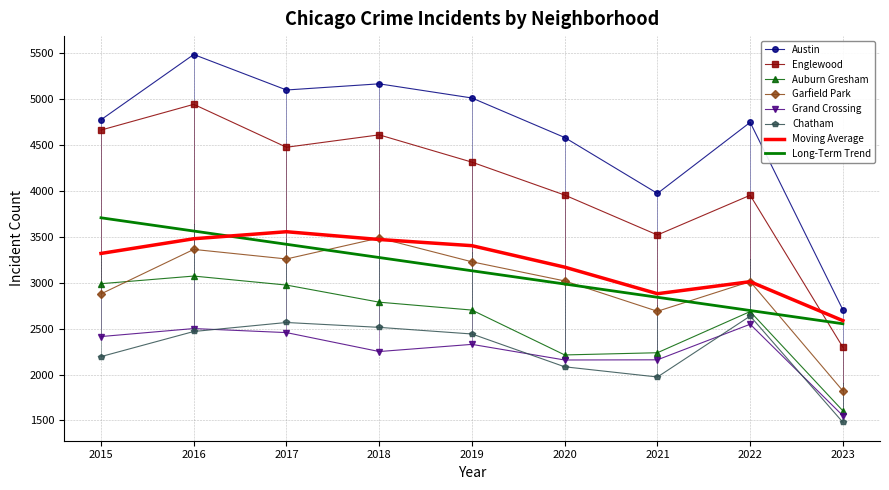

True or false: Austin and Grand Crossing intersect in this chart.

False